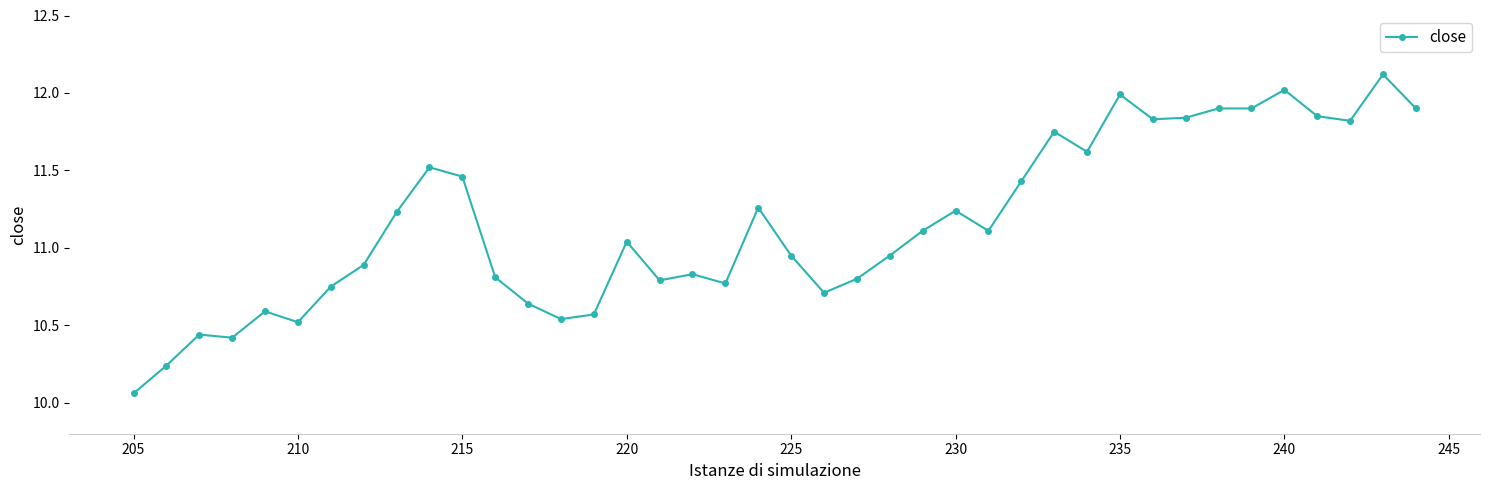

What is the greatest value displayed?

12.1